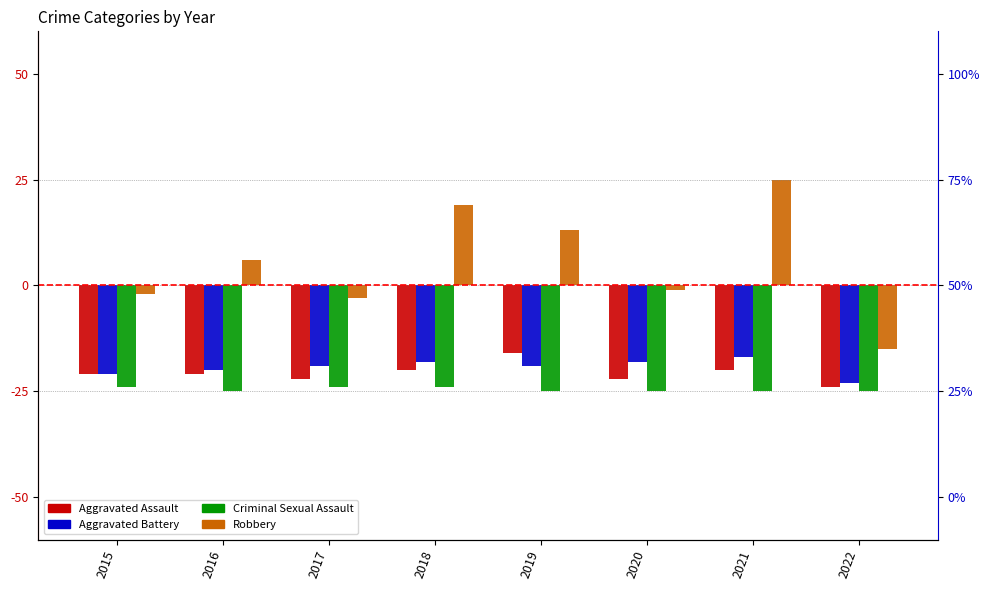

At how many categories does at least one series exceed 0?

4